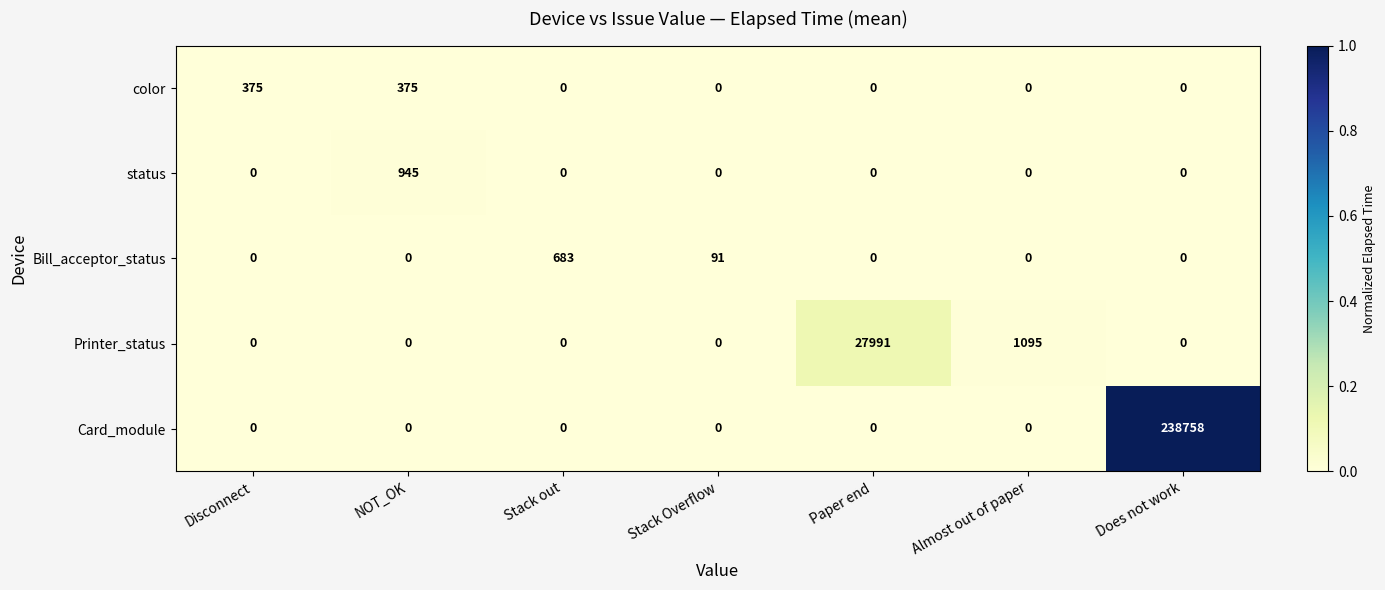

Which series has the largest total across all categories?

Card_module